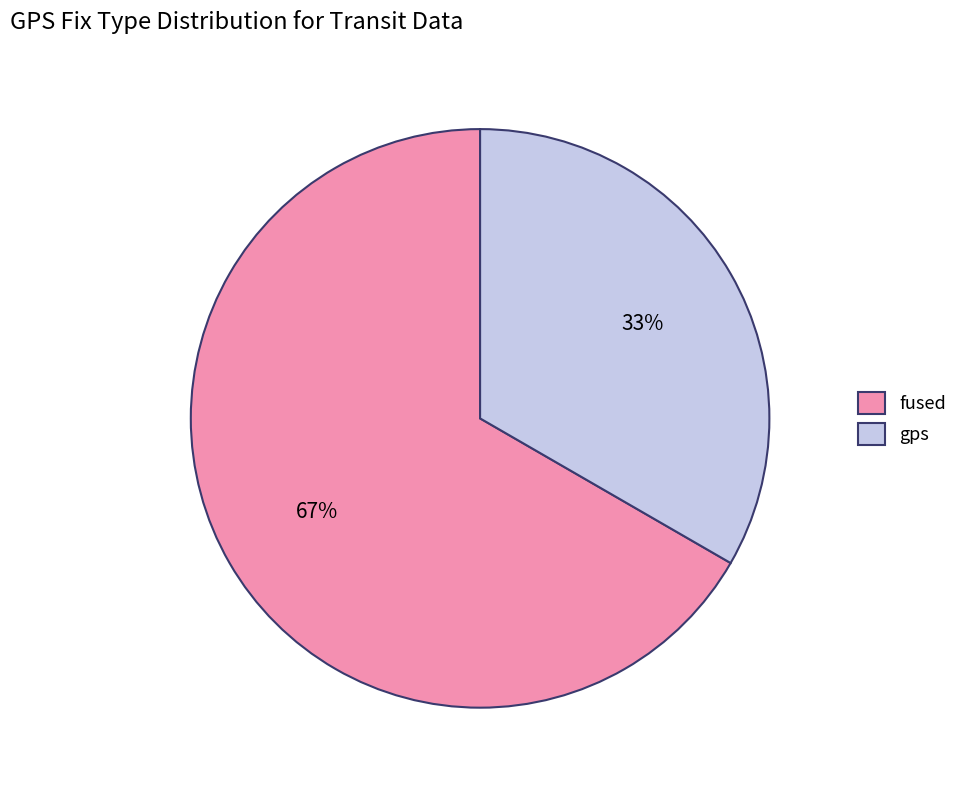

How many slices are in this pie chart?

2